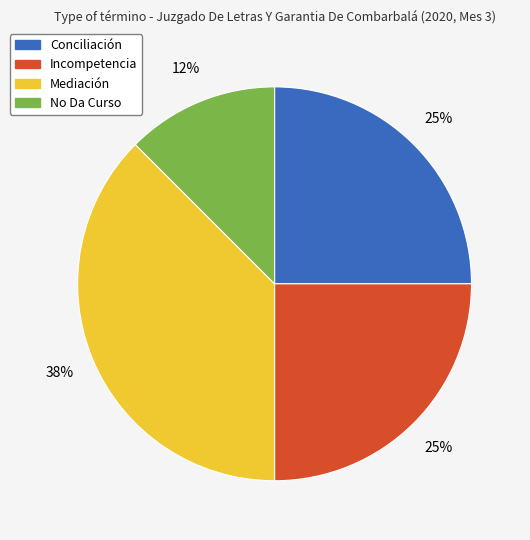

Combined, do Conciliación and Mediación account for over 50%?

Yes